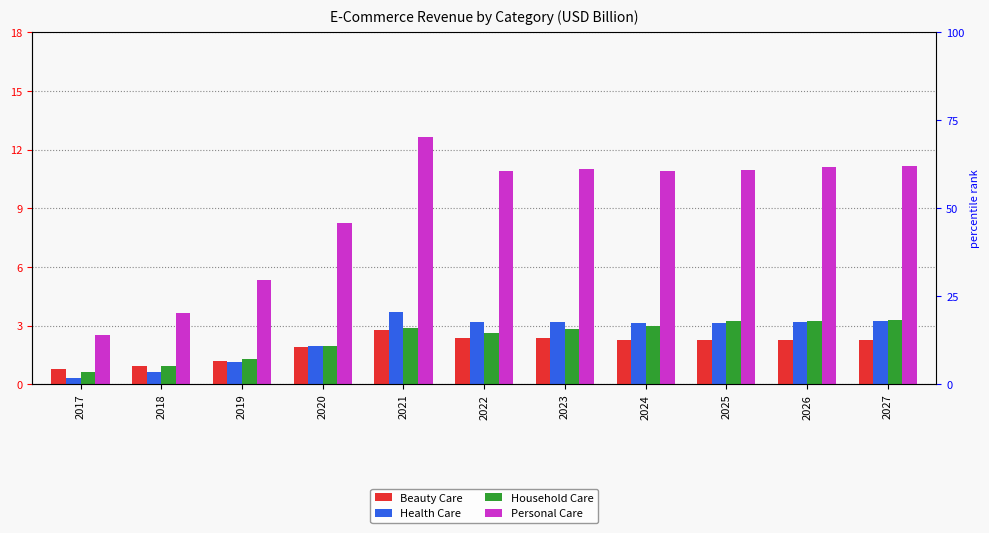

Where does the Health Care series first go above 3?

2021